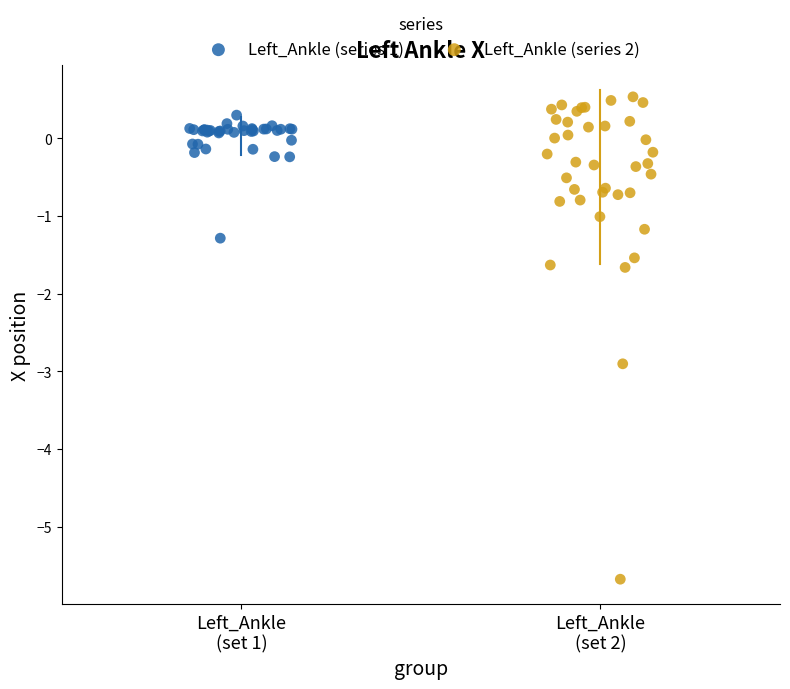

Which series has the largest Y range (max minus min)?

Left_Ankle (series 2)